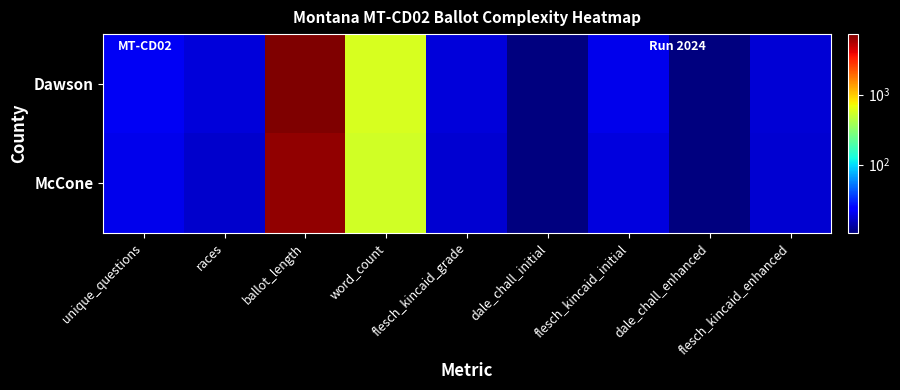

At how many categories does at least one series exceed 116?

2